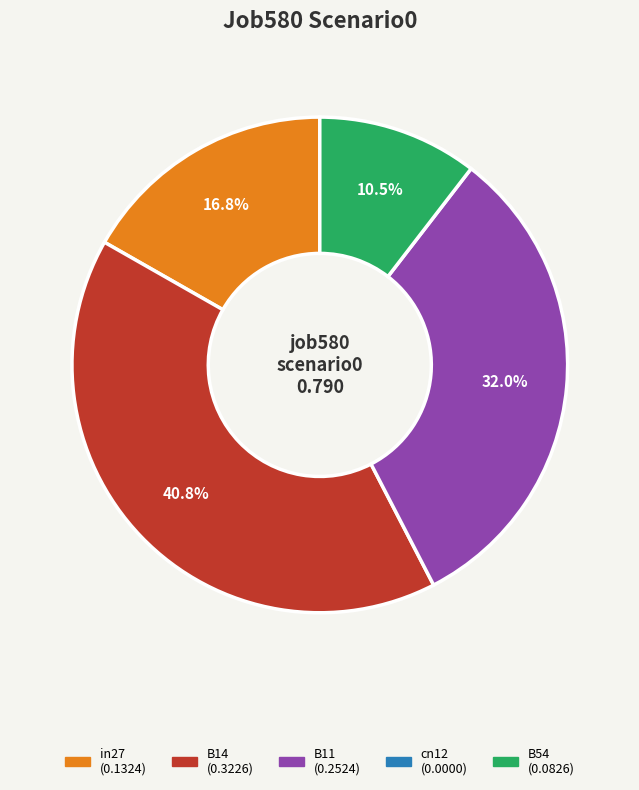

Does any single category account for the majority?

No